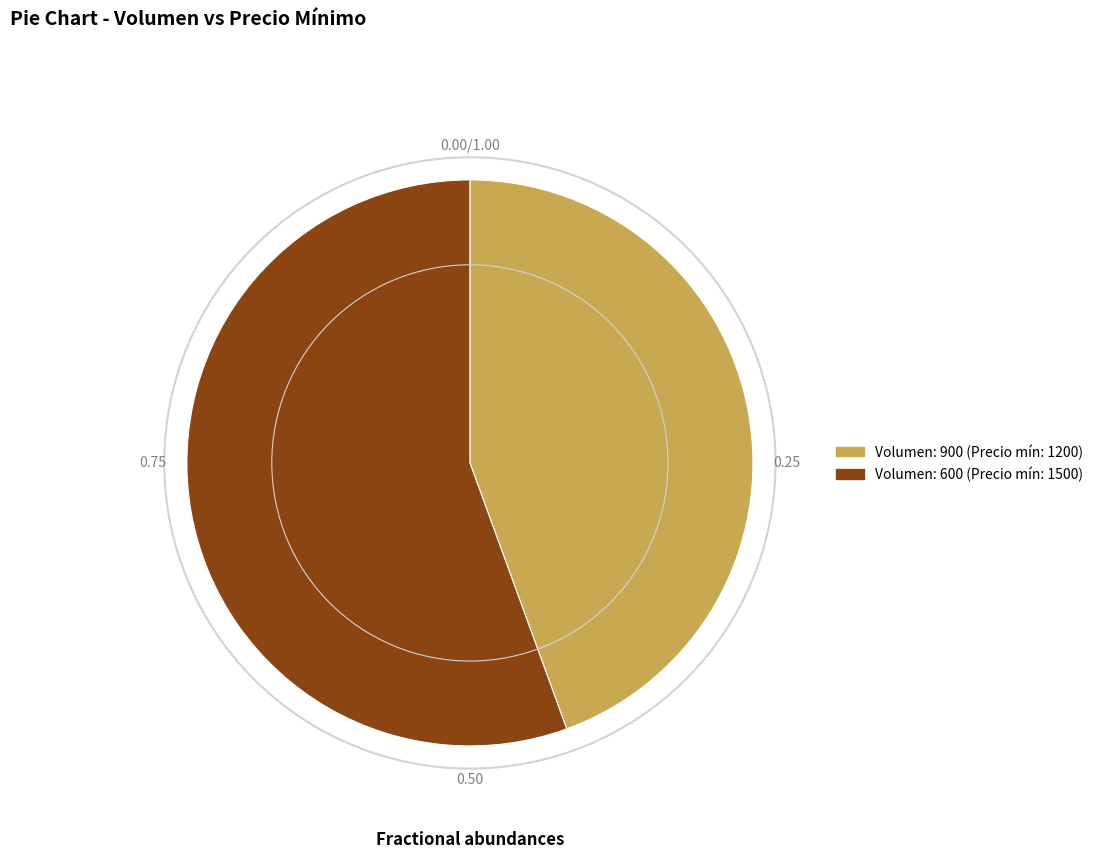

Rank the categories by value from highest to lowest.

Volumen: 600 (Precio mín: 1500), Volumen: 900 (Precio mín: 1200)